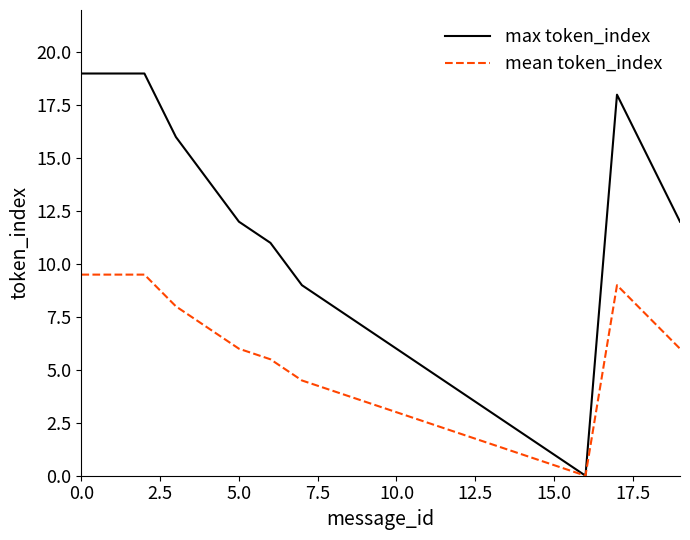

True or false: mean token_index has more than 2 points higher than both neighbors.

False